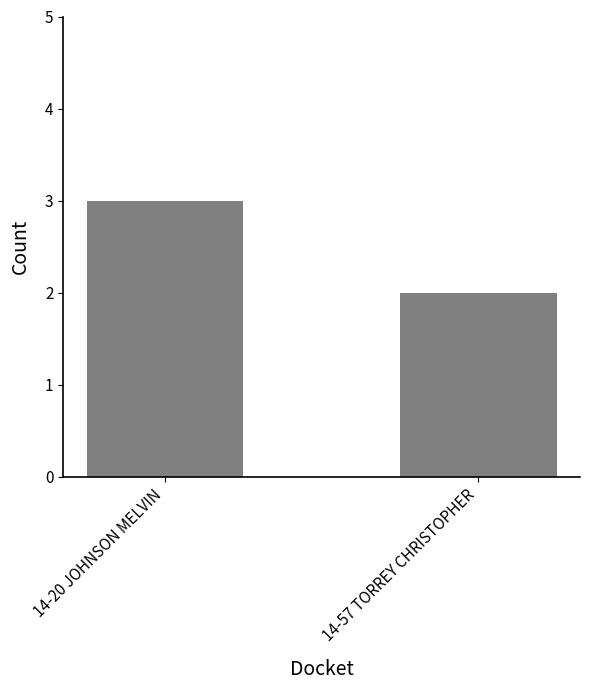

Rank the categories by value from lowest to highest.

14-57 TORREY CHRISTOPHER, 14-20 JOHNSON MELVIN